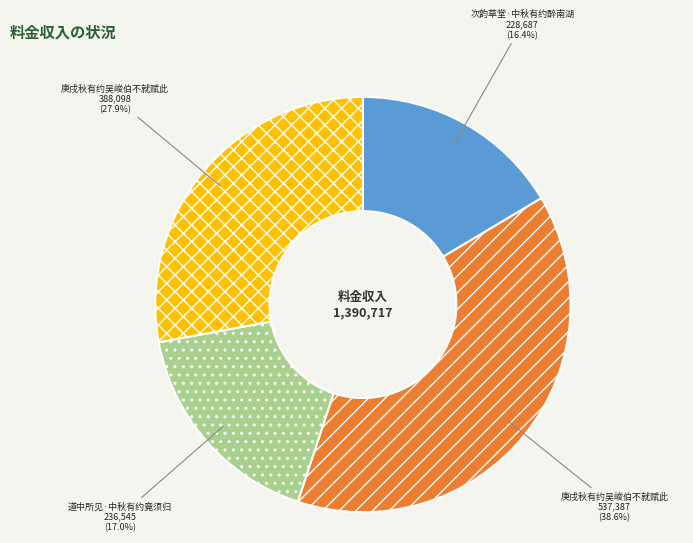

How many segments does this pie chart have?

4